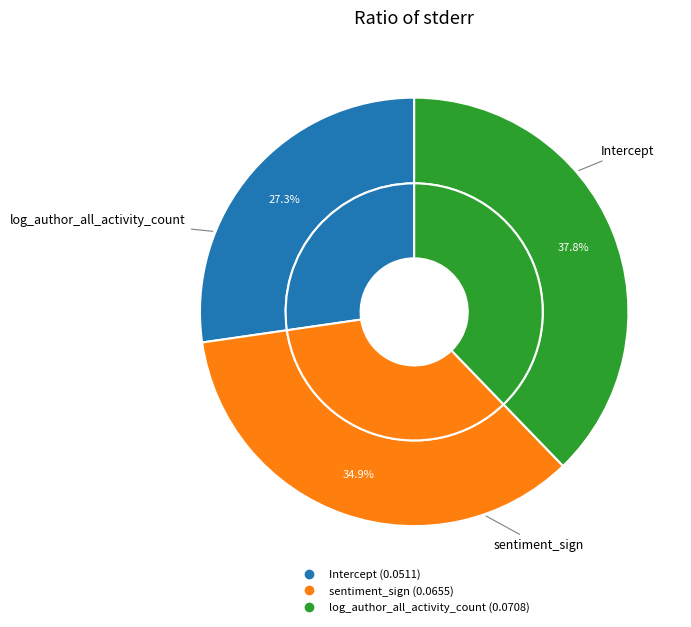

The sentiment_sign slice represents 35% of the pie. True or false?

True